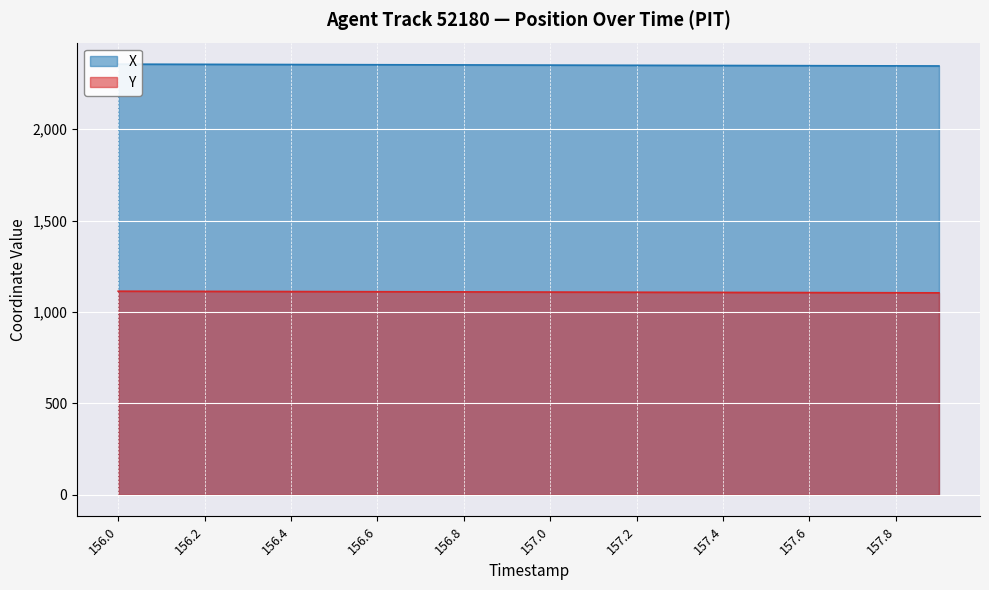

What is the sum of all X values?

47007.3